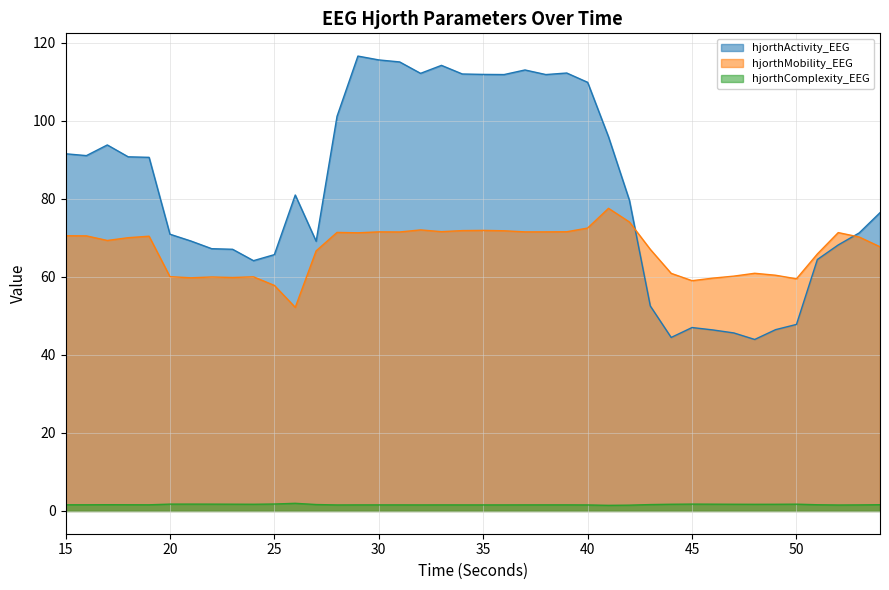

Between 18 and 42, which series saw the biggest shift?

hjorthActivity_EEG